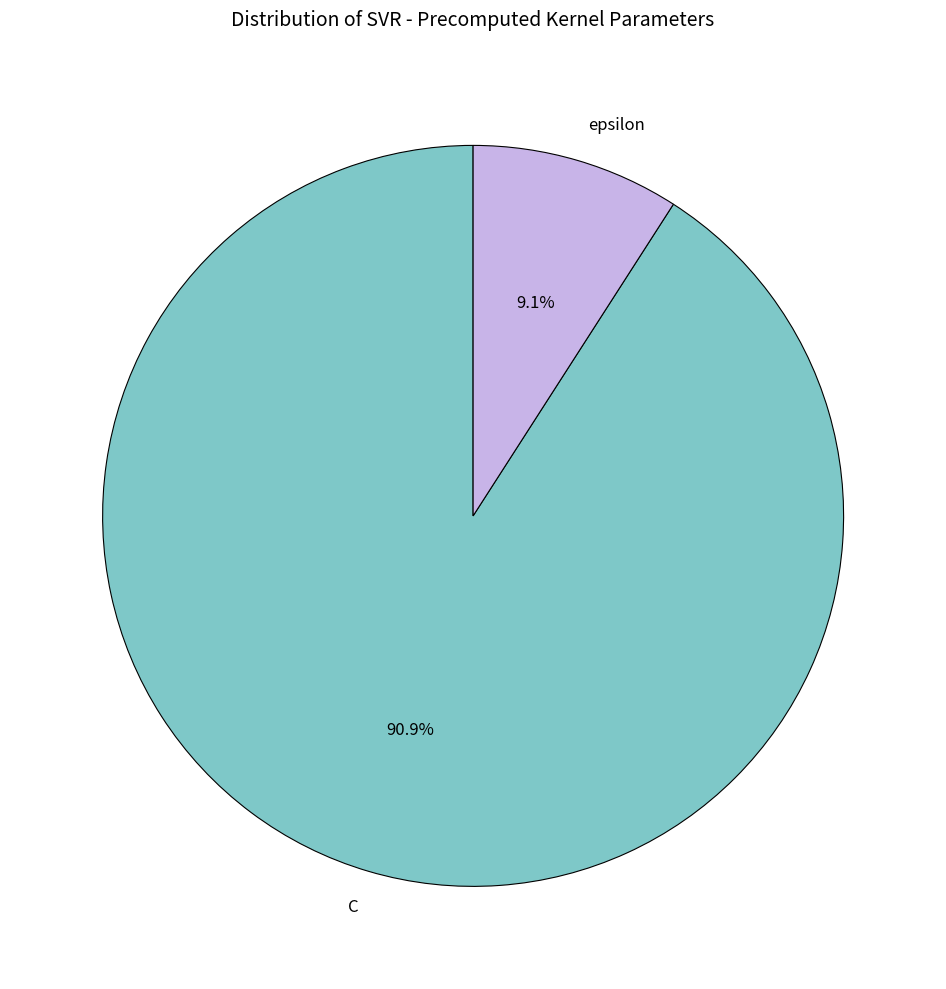

What percentage is the epsilon slice, to the nearest percent?

9%